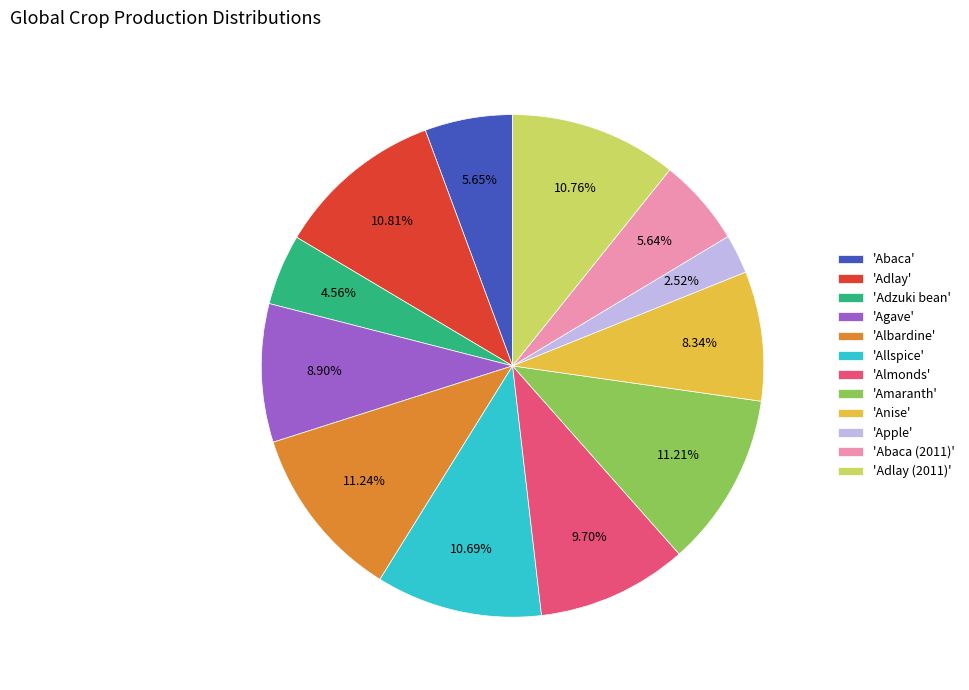

Count the number of slices in the pie.

12